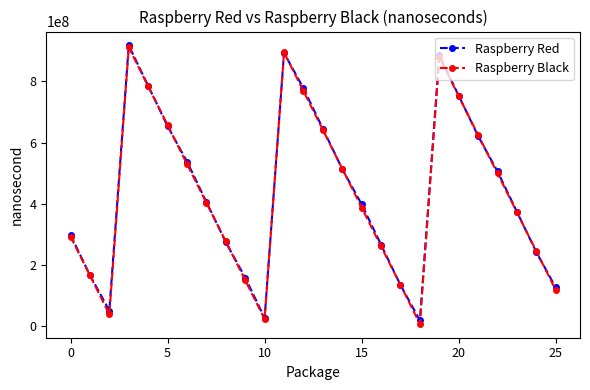

Is this an area chart (filled region under the line)?

No